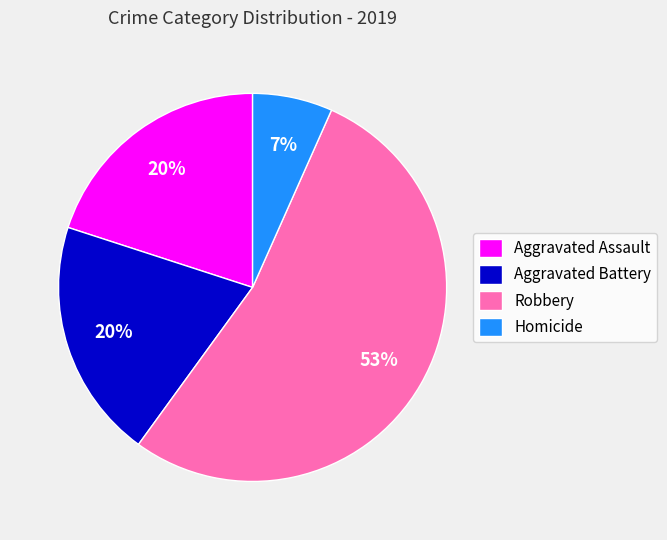

Which slice is the smallest?

Homicide